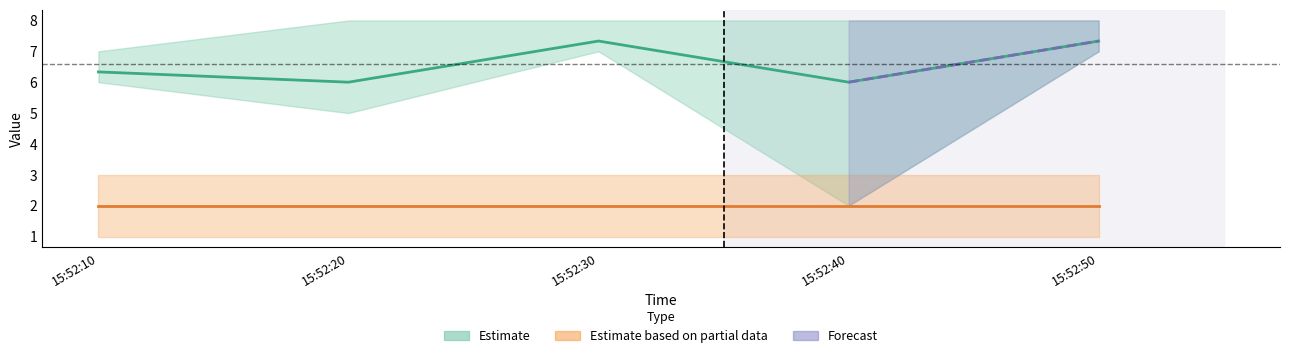

What is the difference between the highest and lowest values at 15:52:40?

7